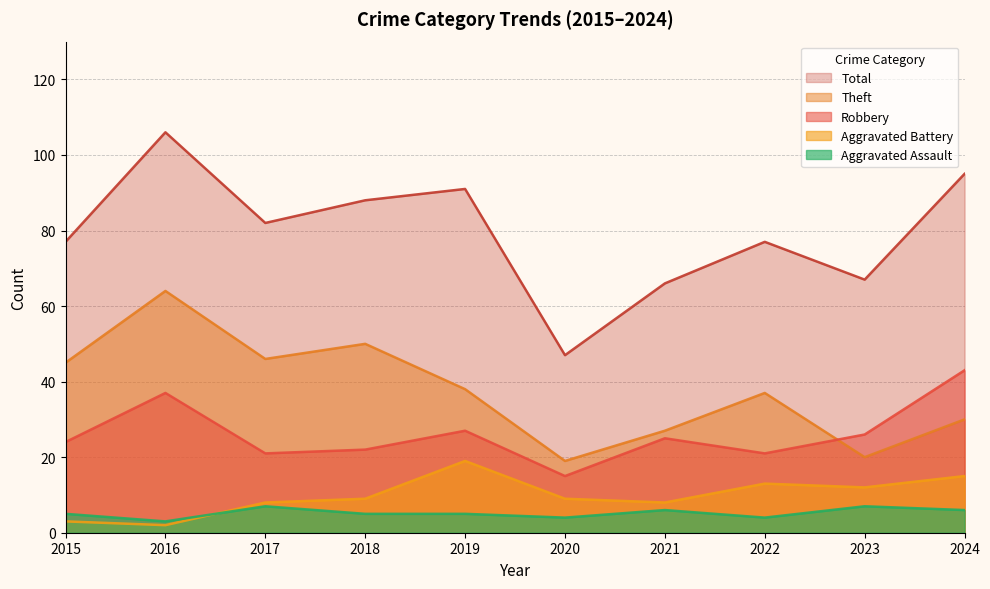

True or false: Theft has a value of 10 at 2023.

False